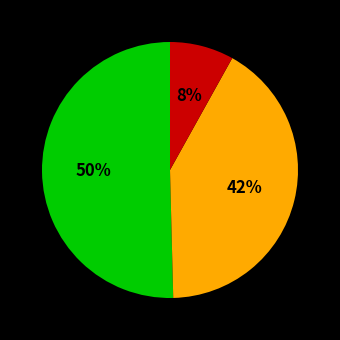

To the nearest percent, what is the average slice percentage?

33%